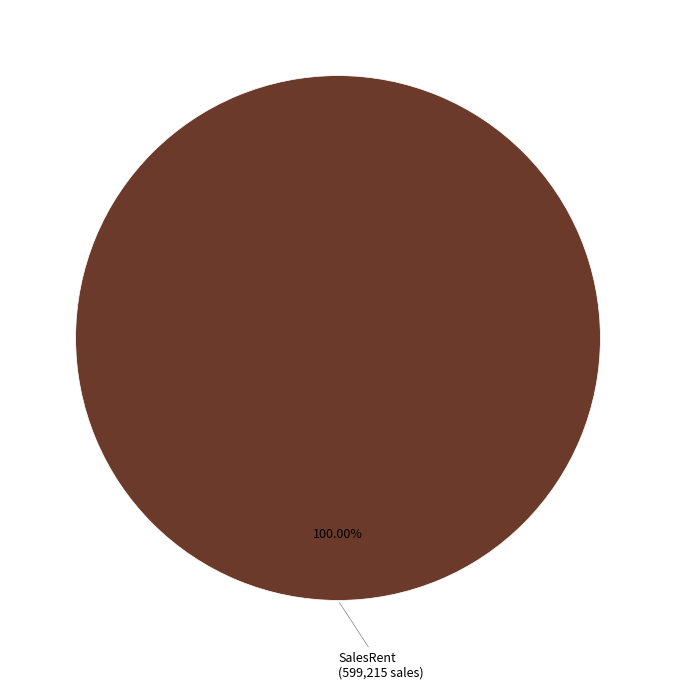

Rank the categories by value from lowest to highest.

SalesRent